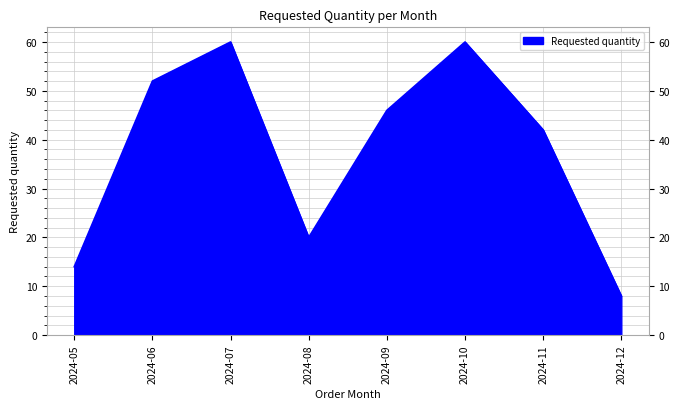

How many interior local peaks (higher than both neighbors) does the data have?

2